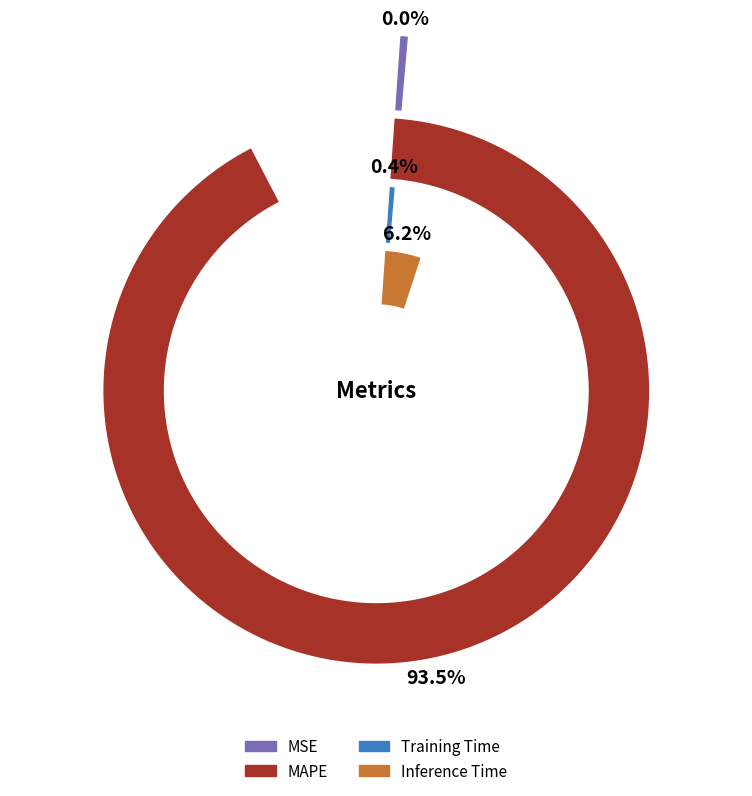

What is the majority slice?

MAPE